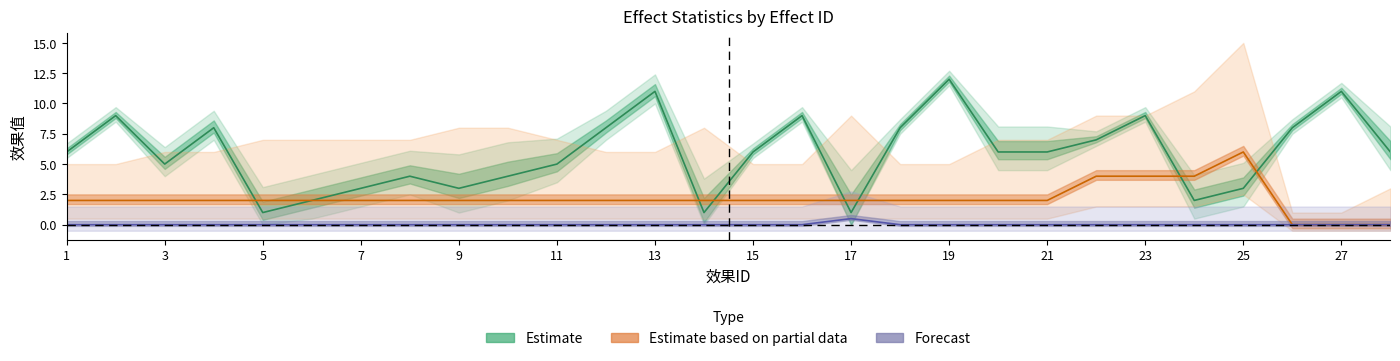

At which category does the chart reach its peak across all series?

19